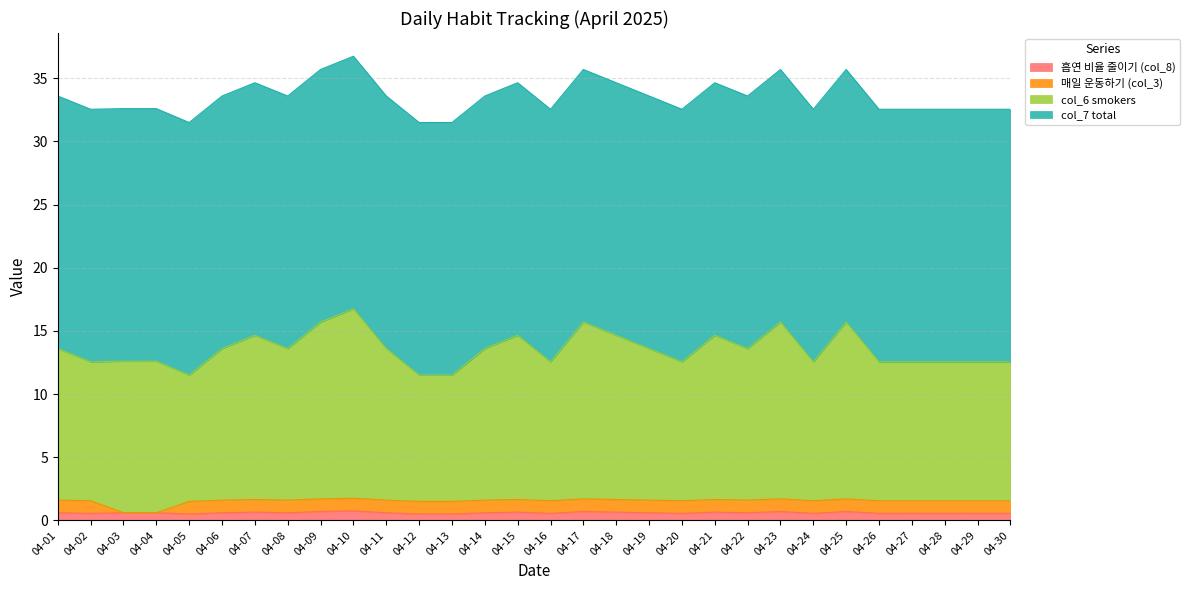

Which series has the widest spread of values?

col_6 smokers